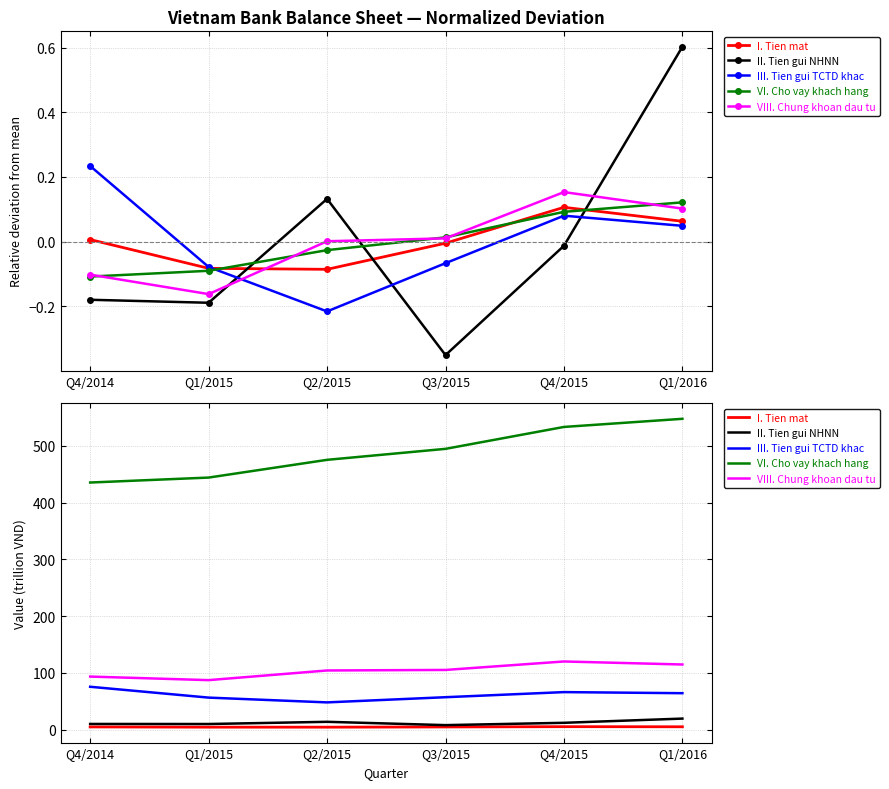

At which label does VIII. Chung khoan dau tu reach its peak?

Q4/2015